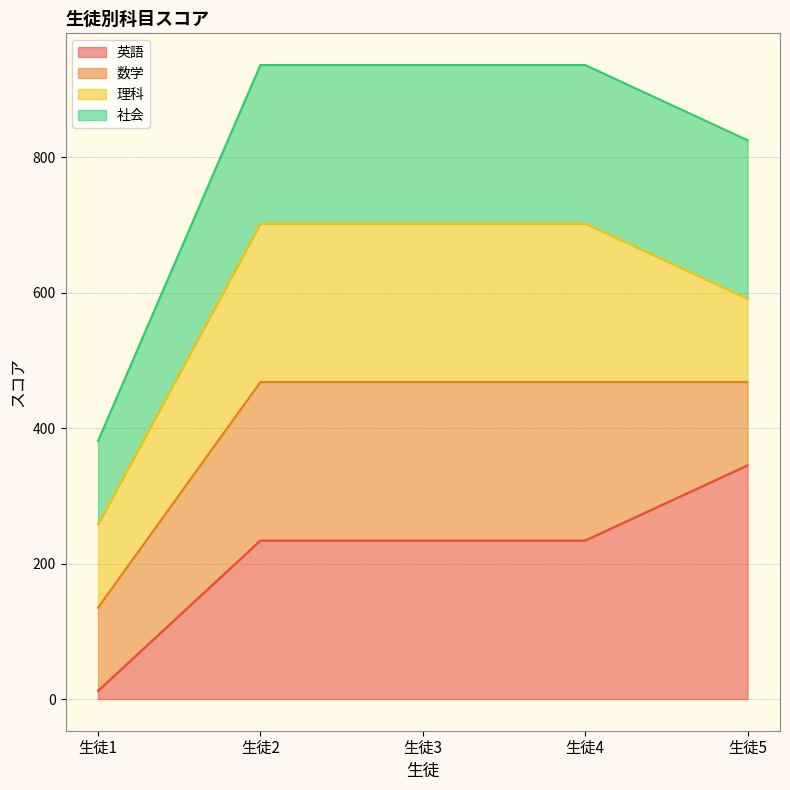

Does the chart have visible grid lines?

Yes